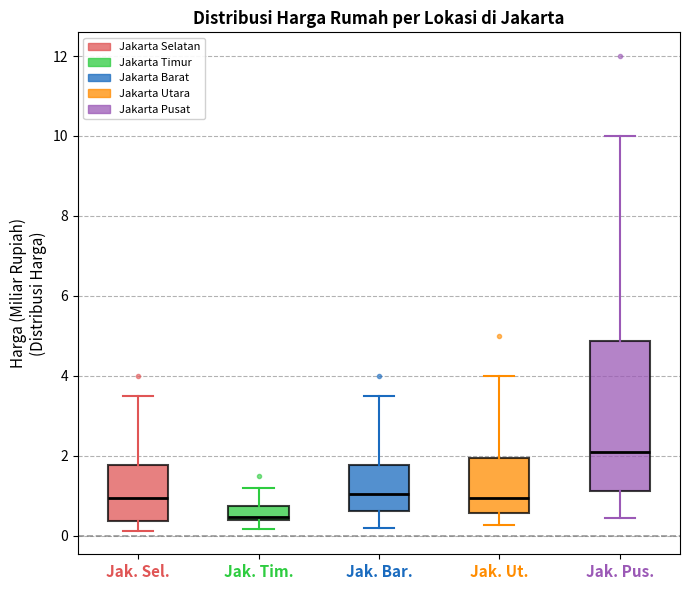

Reading left to right, transcribe this box plot: for each box, give where its median line is, the range the box spans, and where its two whiskers end, as read against the y-axis. The values are not printed on the chart, so give them approximately, as read against the axis.

Jak. Sel.: median 1.0, box 0.4 to 1.8, whiskers 0.2 to 3.6
Jak. Tim.: median 0.4 (just above the box's lower edge), box 0.4 to 0.8, whiskers 0.2 to 1.2
Jak. Bar.: median 1.0, box 0.6 to 1.8, whiskers 0.2 to 3.6
Jak. Ut.: median 1.0, box 0.6 to 2.0, whiskers 0.2 to 4.0
Jak. Pus.: median 2.2, box 1.2 to 4.8, whiskers 0.4 to 10.0